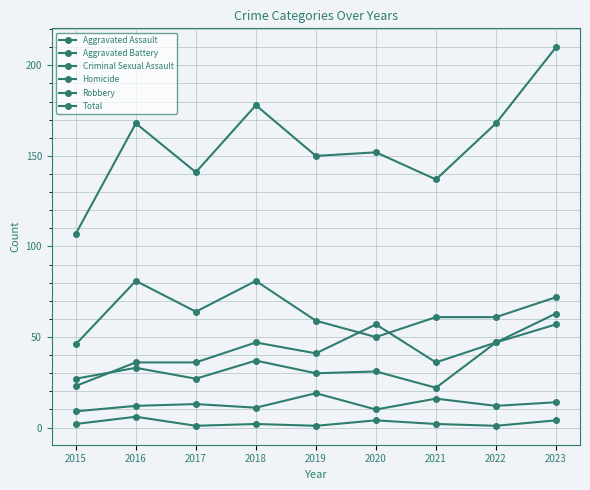

What is the sum of all Aggravated Battery values?

311